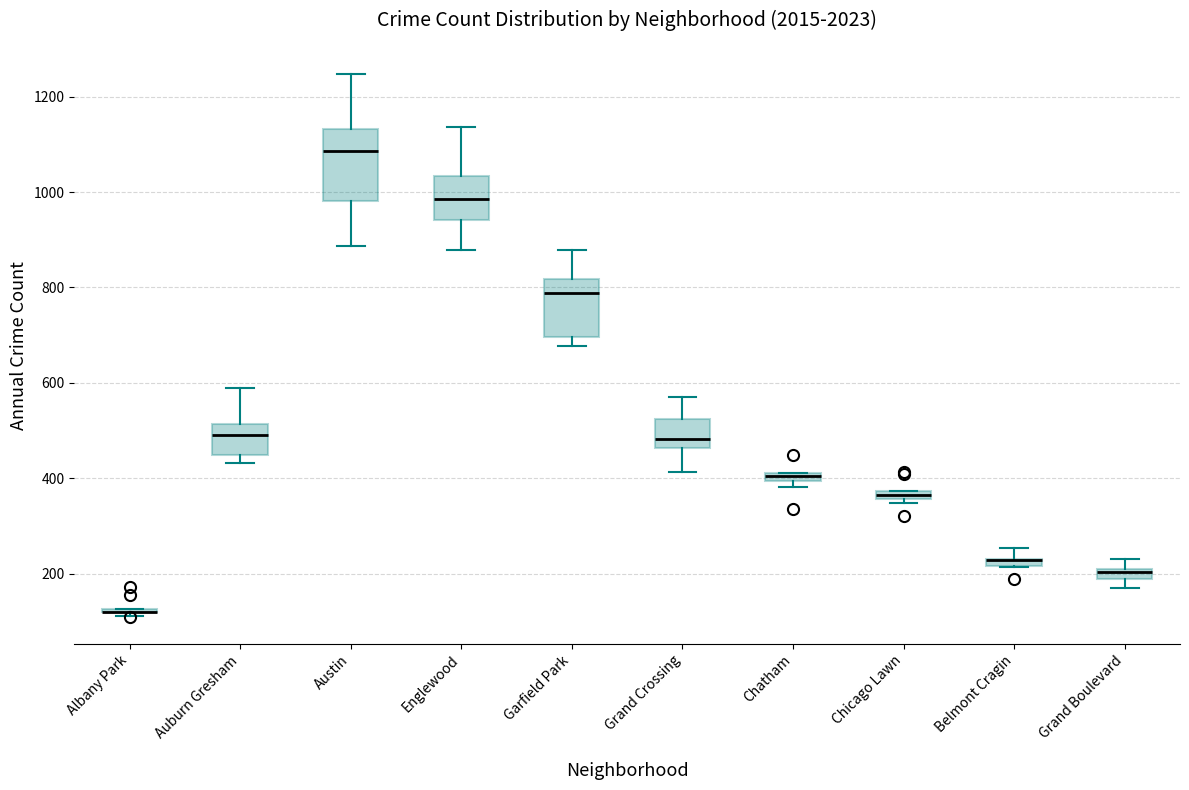

Where is the lower edge of the box for Chatham on the y-axis? The values are not printed on the chart, so give them approximately, as read against the axis.

400